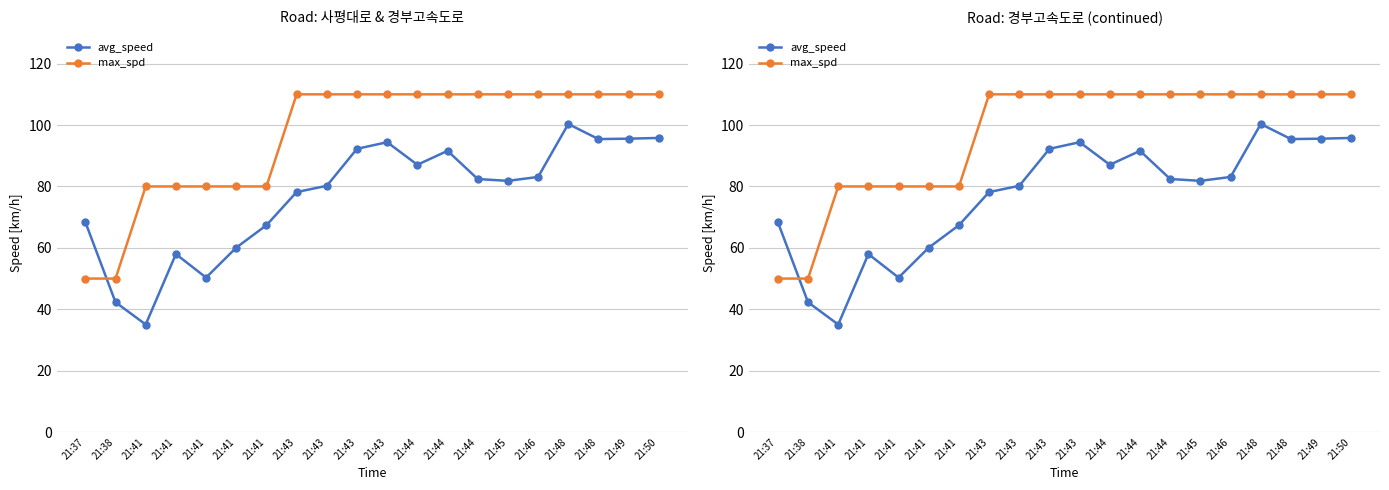

Does the chart have visible grid lines?

Yes